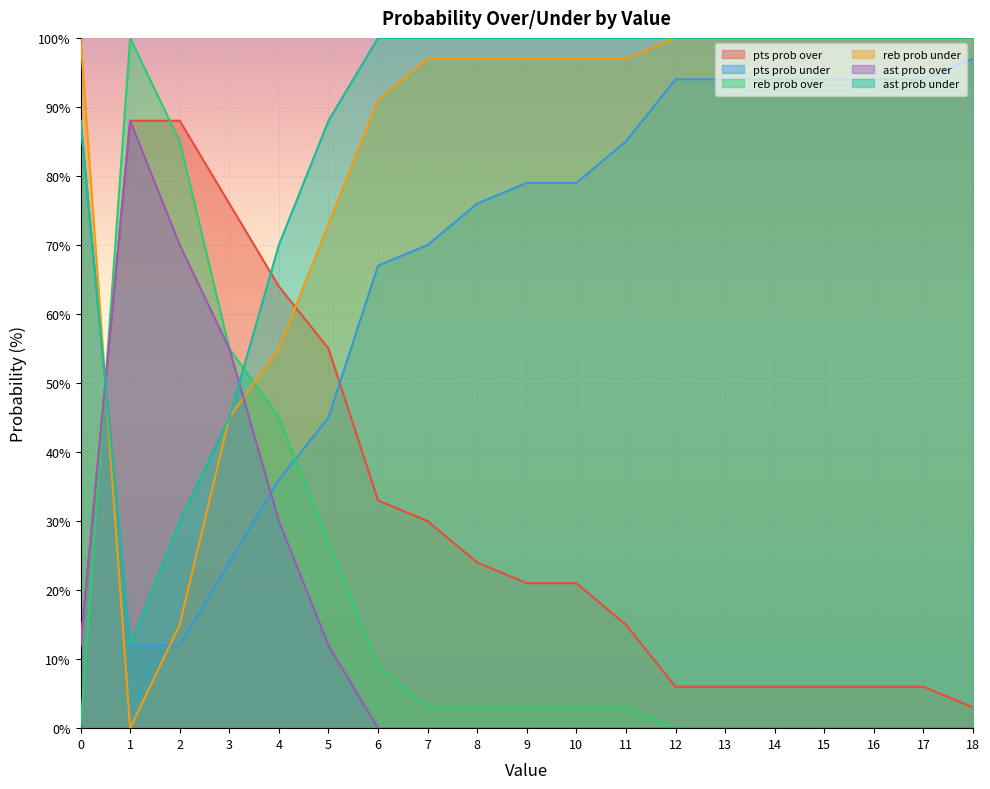

Reading left to right, what are all the values shown in this chart?

pts prob over: 0=12	1=88	2=88	3=76	4=64	5=55	6=33	7=30	8=24	9=21	10=21	11=15	12=6	13=6	14=6	15=6	16=6	17=6	18=3
pts prob under: 0=88	1=12	2=12	3=24	4=36	5=45	6=67	7=70	8=76	9=79	10=79	11=85	12=94	13=94	14=94	15=94	16=94	17=94	18=97
reb prob over: 0=0	1=100	2=85	3=55	4=45	5=27	6=9	7=3	8=3	9=3	10=3	11=3	12=0	13=0	14=0	15=0	16=0	17=0	18=0
reb prob under: 0=100	1=0	2=15	3=45	4=55	5=73	6=91	7=97	8=97	9=97	10=97	11=97	12=100	13=100	14=100	15=100	16=100	17=100	18=100
ast prob over: 0=12	1=88	2=70	3=55	4=30	5=12	6=0	7=0	8=0	9=0	10=0	11=0	12=0	13=0	14=0	15=0	16=0	17=0	18=0
ast prob under: 0=88	1=12	2=30	3=45	4=70	5=88	6=100	7=100	8=100	9=100	10=100	11=100	12=100	13=100	14=100	15=100	16=100	17=100	18=100